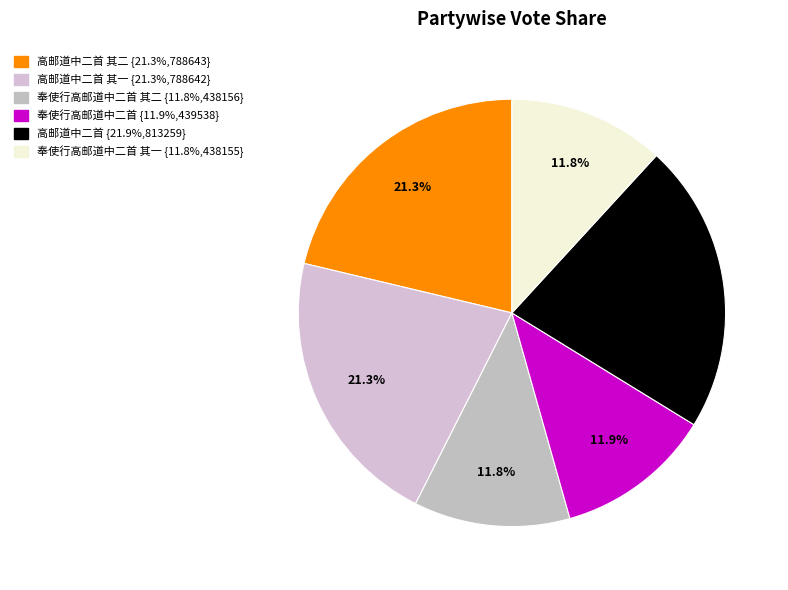

Rank the categories by value from lowest to highest.

奉使行高邮道中二首 其一, 奉使行高邮道中二首 其二, 奉使行高邮道中二首, 高邮道中二首 其一, 高邮道中二首 其二, 高邮道中二首